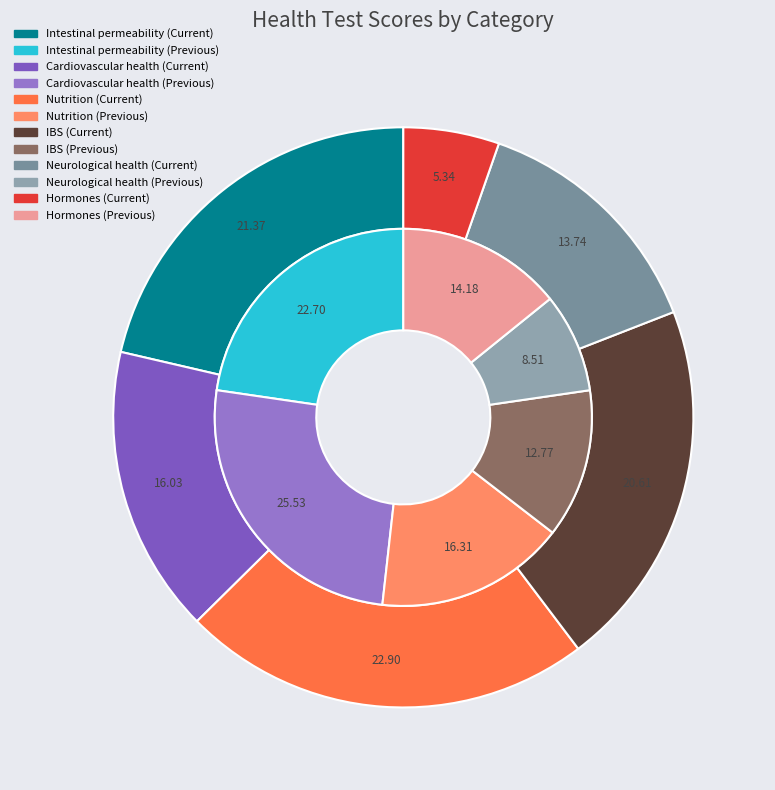

Does Neurological health represent more than half of the total?

No